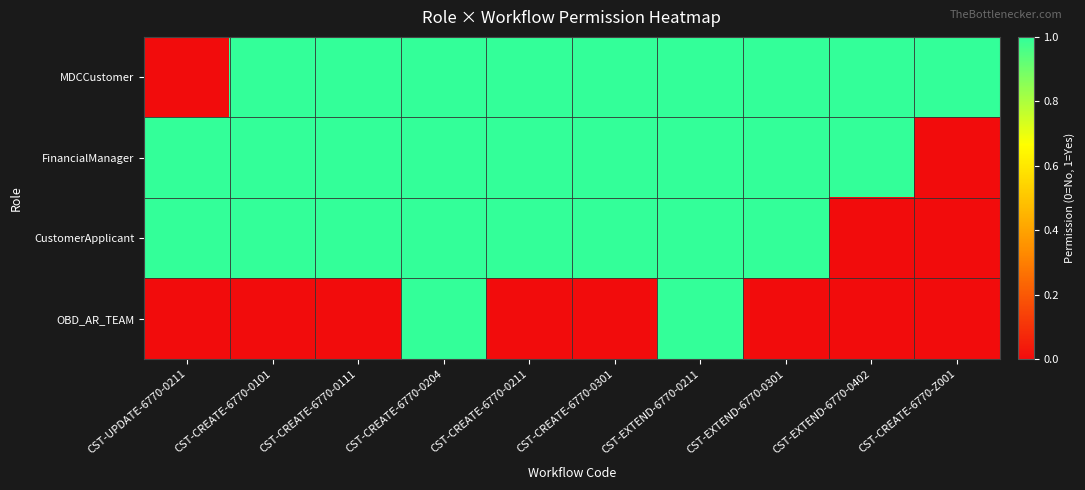

What is the greatest value displayed?

1